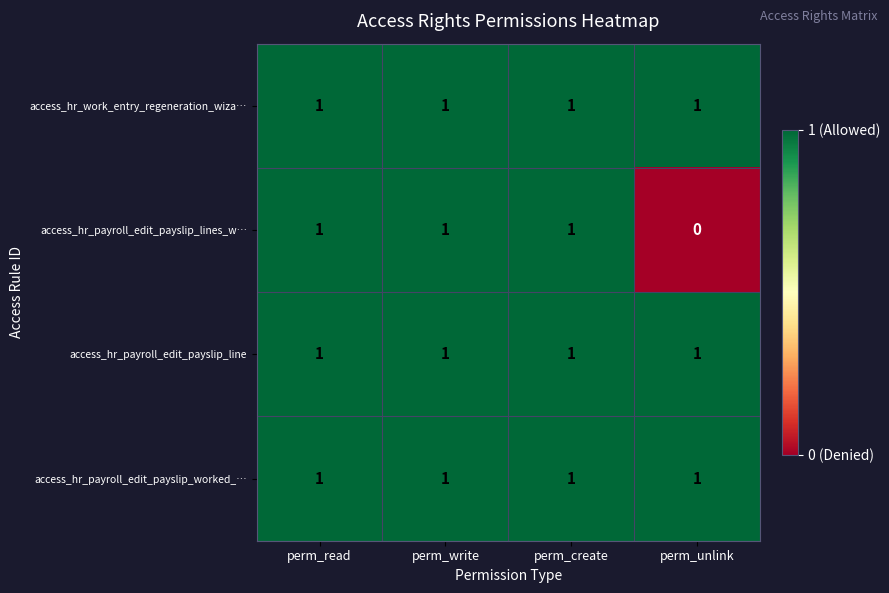

Reading right to left, list all the values displayed in this chart.

access_hr_work_entry_regeneration_wiza…: perm_unlink=1	perm_create=1	perm_write=1	perm_read=1
access_hr_payroll_edit_payslip_lines_w…: perm_unlink=0	perm_create=1	perm_write=1	perm_read=1
access_hr_payroll_edit_payslip_line: perm_unlink=1	perm_create=1	perm_write=1	perm_read=1
access_hr_payroll_edit_payslip_worked_…: perm_unlink=1	perm_create=1	perm_write=1	perm_read=1